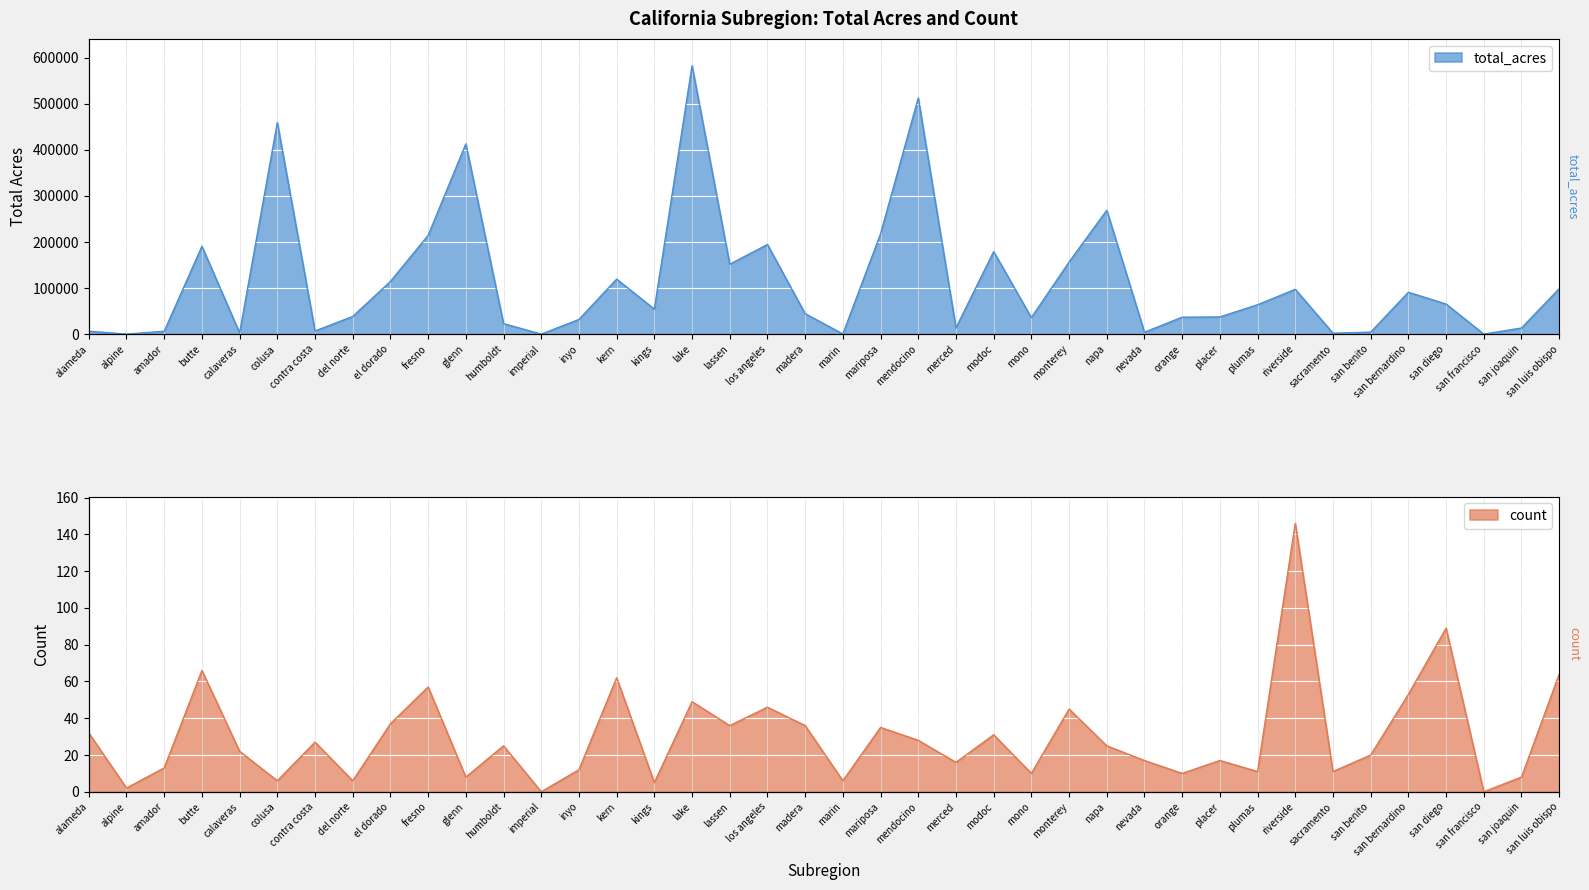

Between calaveras and lassen, which series saw the biggest shift?

total_acres